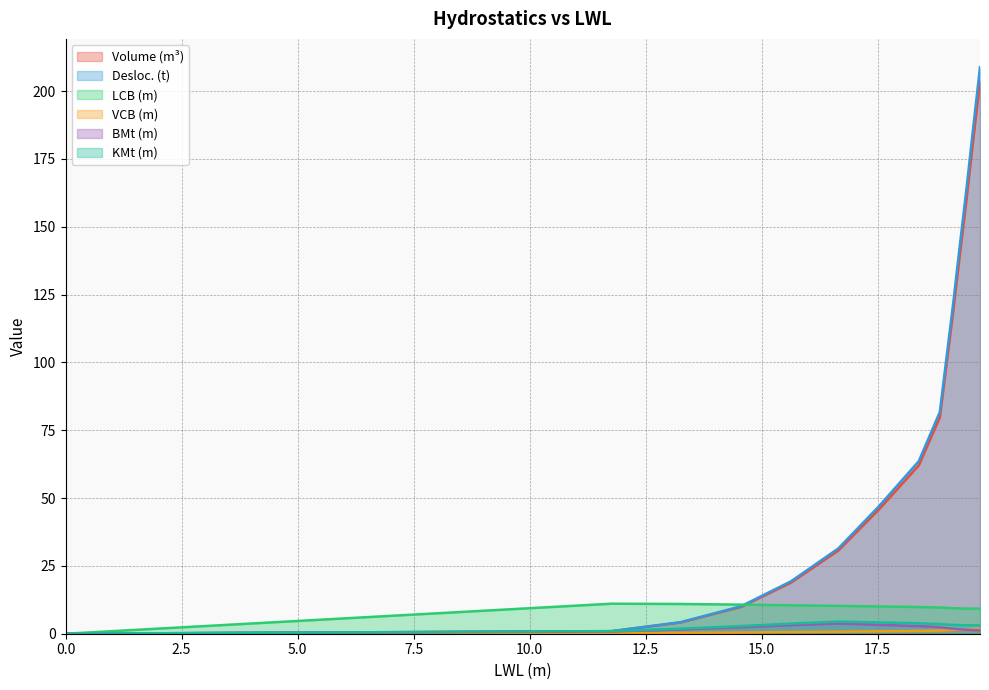

True or false: LCB (m) and KMt (m) intersect in this chart.

False